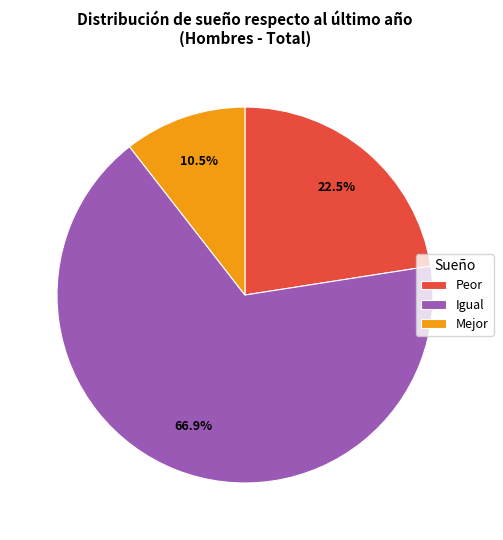

To the nearest percent, what is the difference between the largest and smallest slice percentages?

56%